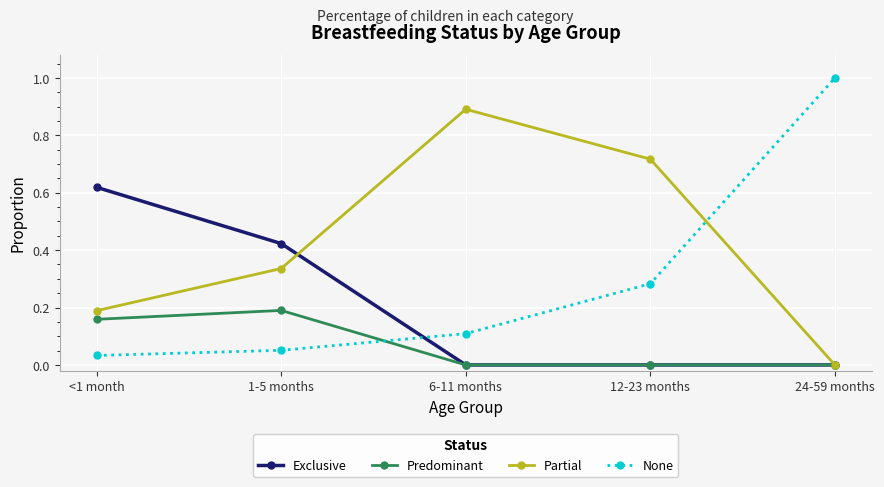

What is the maximum value for None?

1.0